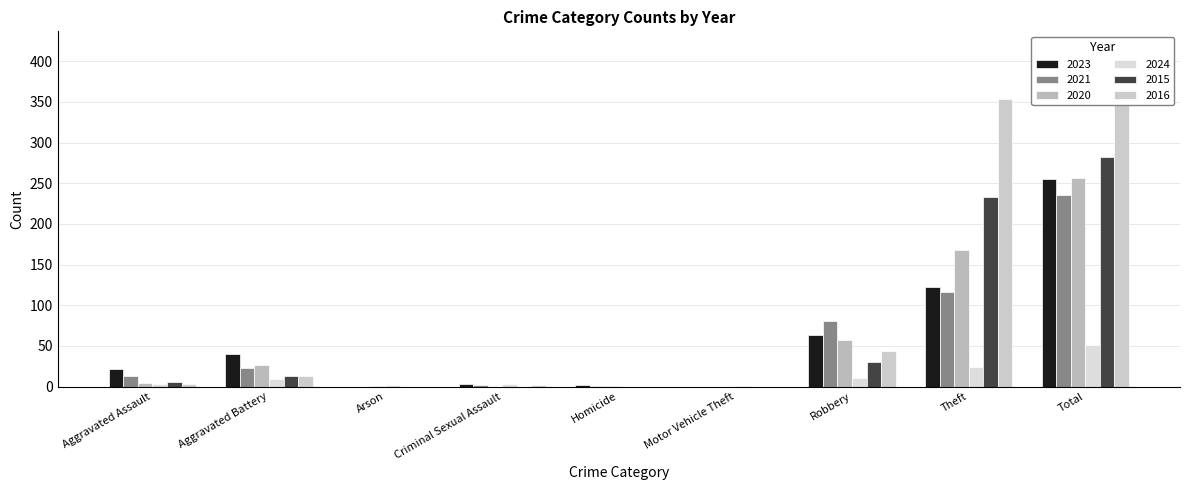

Reading right to left, extract all data points from this chart.

2023: Total=255	Theft=122	Robbery=64	Motor Vehicle Theft=0	Homicide=2	Criminal Sexual Assault=3	Arson=0	Aggravated Battery=40	Aggravated Assault=22
2021: Total=235	Theft=116	Robbery=80	Motor Vehicle Theft=0	Homicide=1	Criminal Sexual Assault=2	Arson=0	Aggravated Battery=23	Aggravated Assault=13
2020: Total=257	Theft=168	Robbery=57	Motor Vehicle Theft=0	Homicide=1	Criminal Sexual Assault=0	Arson=1	Aggravated Battery=26	Aggravated Assault=4
2024: Total=51	Theft=24	Robbery=11	Motor Vehicle Theft=1	Homicide=0	Criminal Sexual Assault=3	Arson=2	Aggravated Battery=9	Aggravated Assault=3
2015: Total=282	Theft=233	Robbery=30	Motor Vehicle Theft=0	Homicide=0	Criminal Sexual Assault=0	Arson=0	Aggravated Battery=13	Aggravated Assault=6
2016: Total=416	Theft=354	Robbery=44	Motor Vehicle Theft=0	Homicide=0	Criminal Sexual Assault=2	Arson=0	Aggravated Battery=13	Aggravated Assault=3